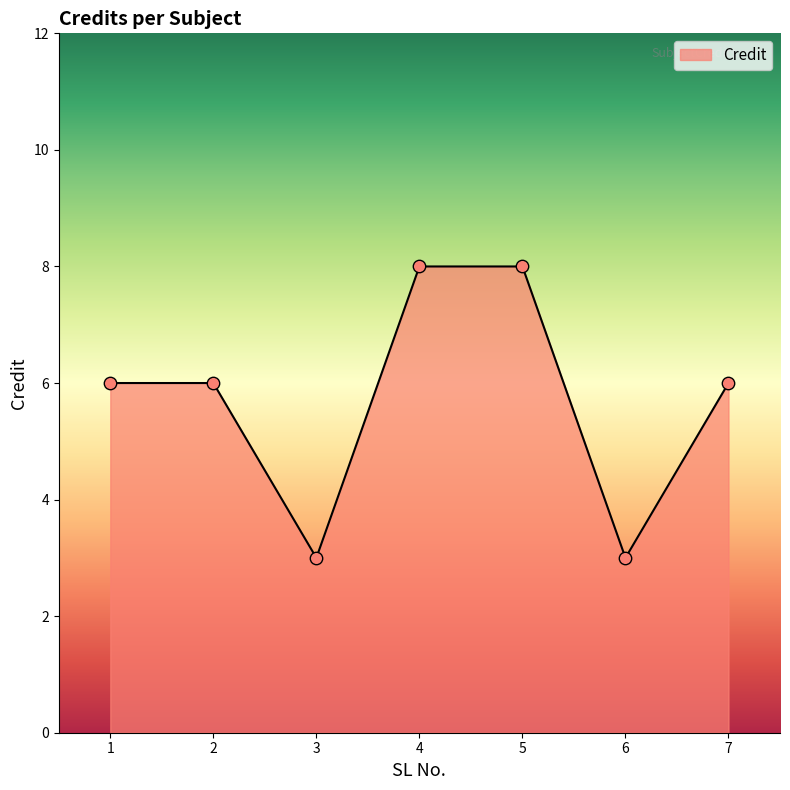

What is the change in value from 6 to 7?

+3